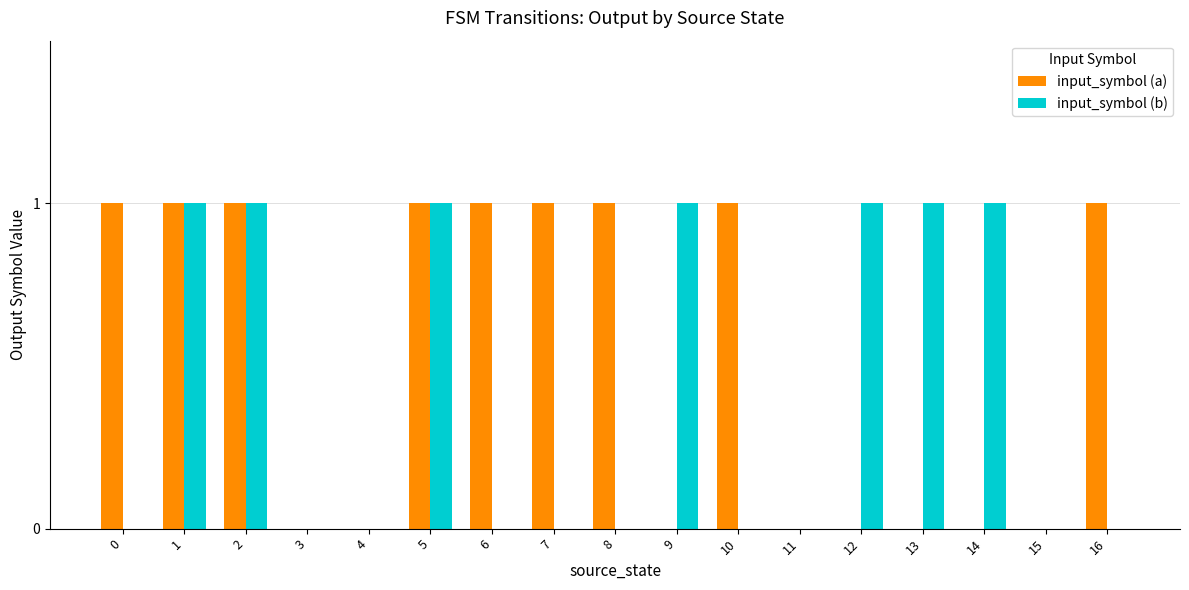

Which series changed the most between 3 and 6?

input_symbol (a)